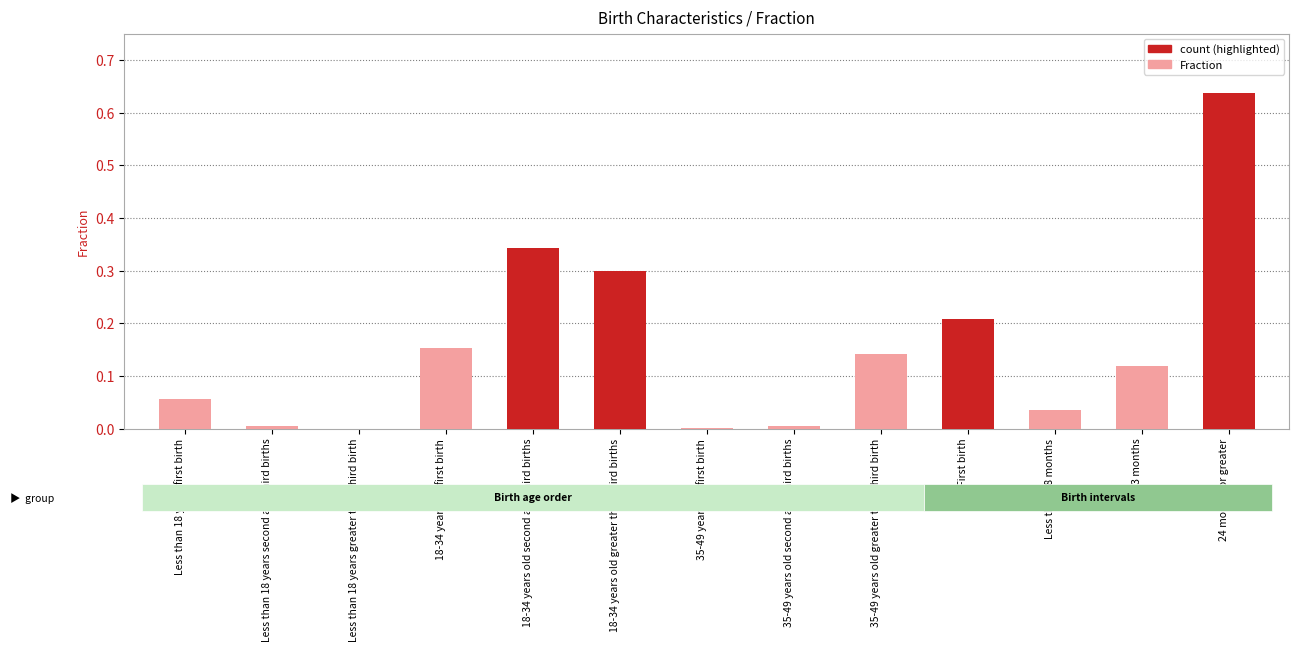

What is the sum of all values?

2.0